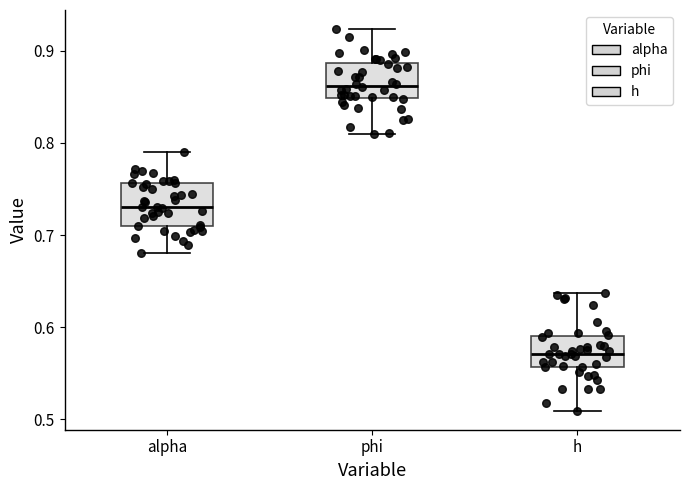

Reading left to right, read every box against the y-axis: the position of its median line, the range the box covers, and the ends of its whiskers. The values are not printed on the chart, so give them approximately, as read against the axis.

alpha: median 0.73, box 0.71 to 0.76, whiskers 0.68 to 0.79
phi: median 0.86, box 0.85 to 0.89, whiskers 0.81 to 0.92
h: median 0.57, box 0.56 to 0.59, whiskers 0.51 to 0.64